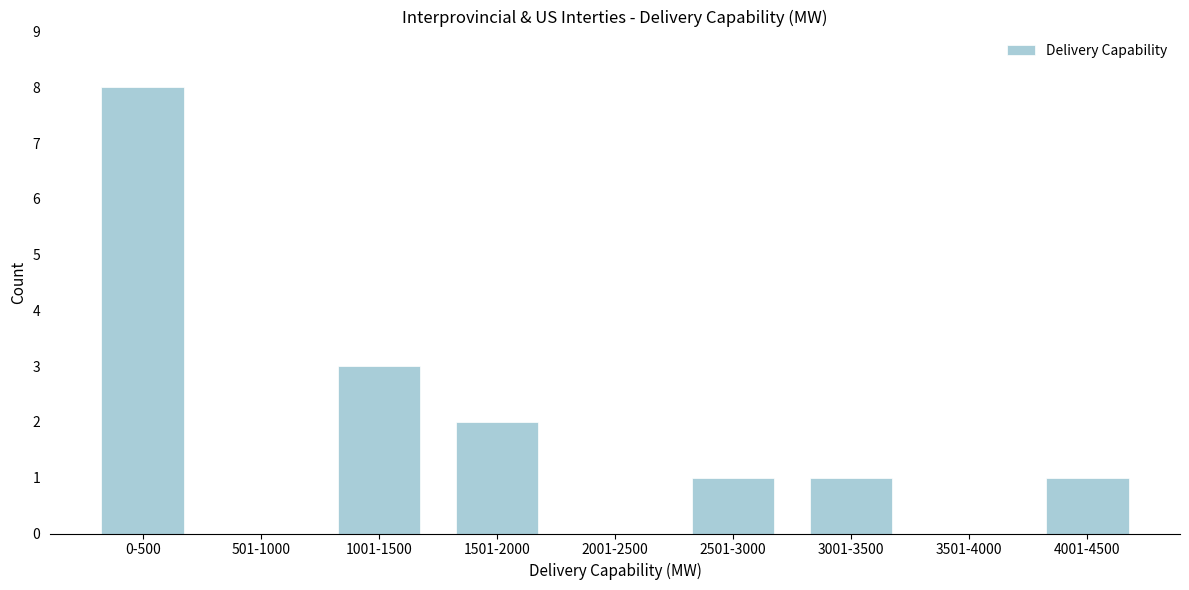

Reading left to right, what are all the values shown in this chart?

0-500=8	501-1000=0	1001-1500=3	1501-2000=2	2001-2500=0	2501-3000=1	3001-3500=1	3501-4000=0	4001-4500=1